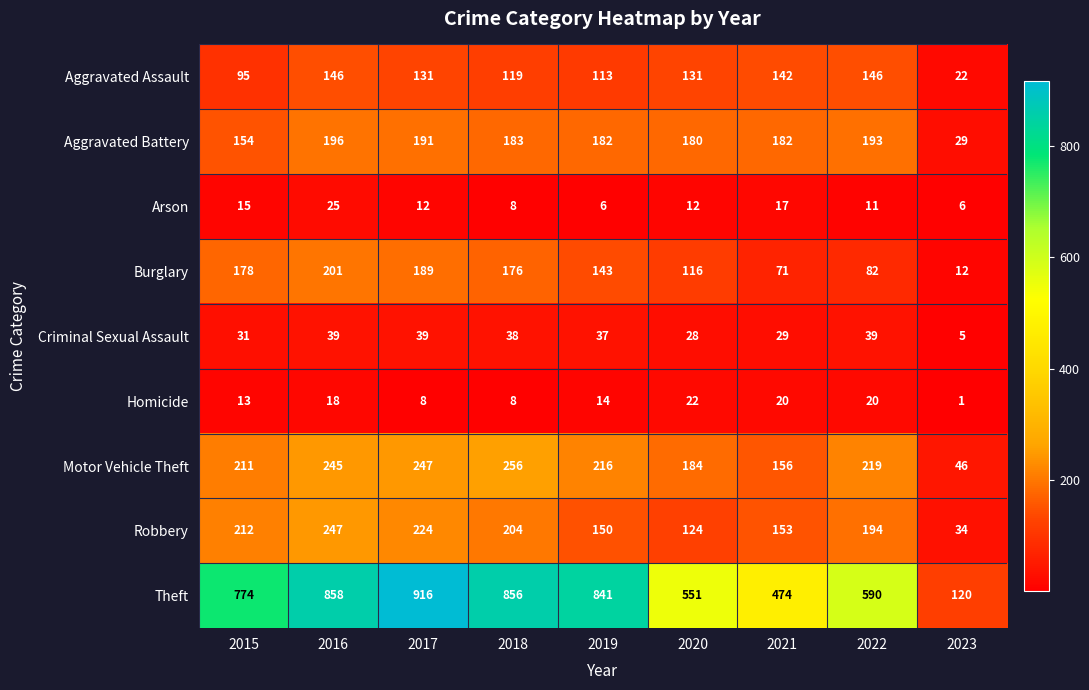

Between 2017 and 2020, which series saw the biggest shift?

Theft